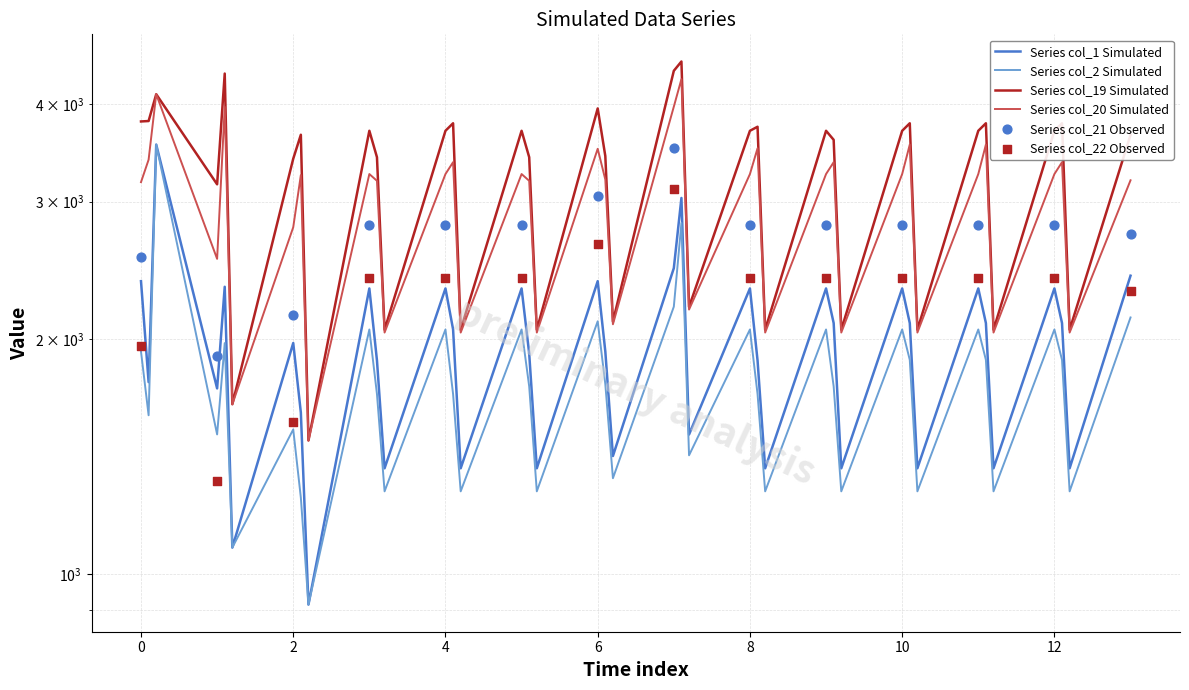

Which series contains the highest Y value?

col_19_sim